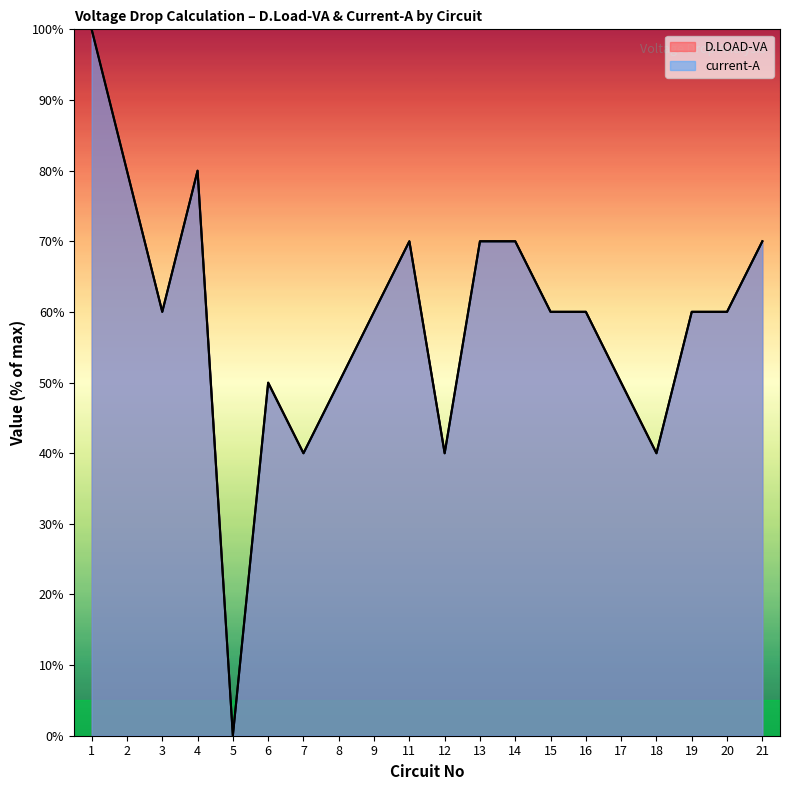

What is the difference between the second highest and minimum values in the D.LOAD-VA series?

80.0